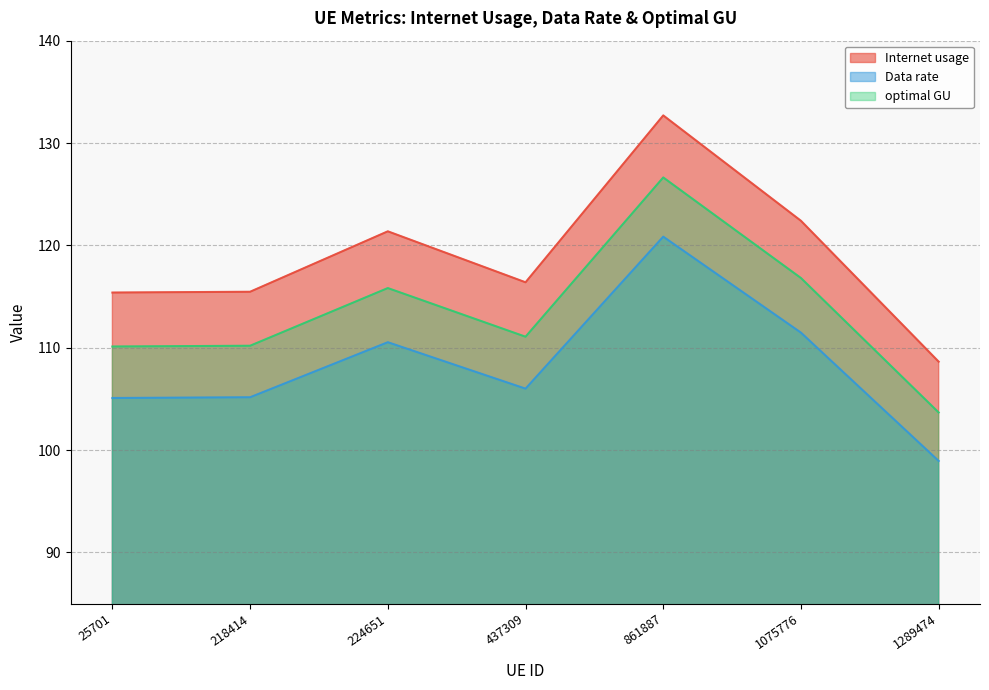

At how many categories does at least one series exceed 103?

7